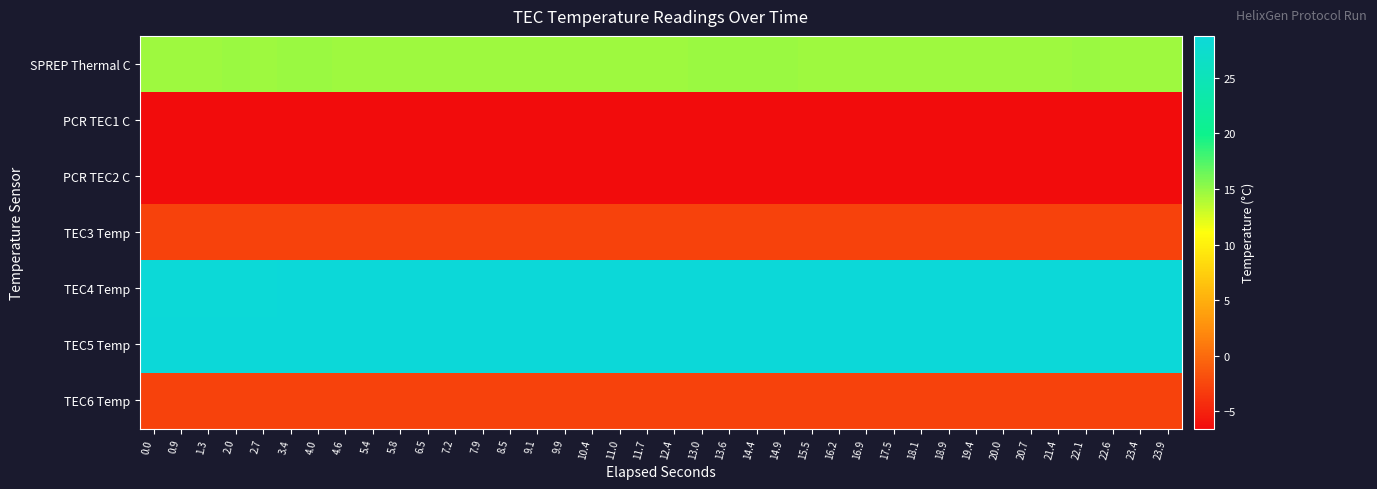

Which series has the largest total across all categories?

TEC4 Temp